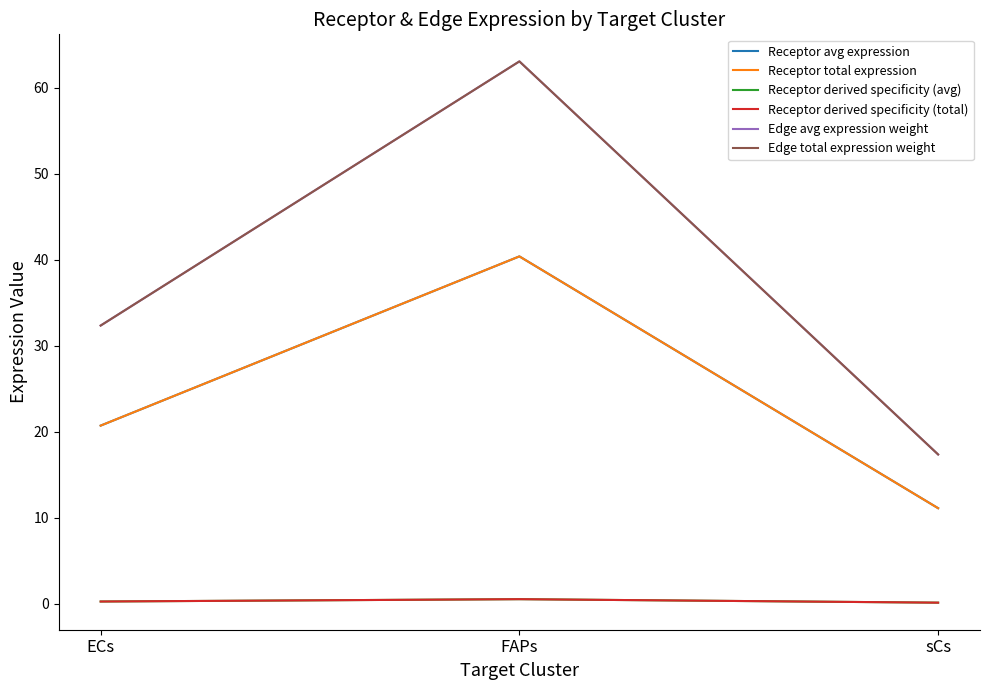

How many lines are shown in the chart?

6